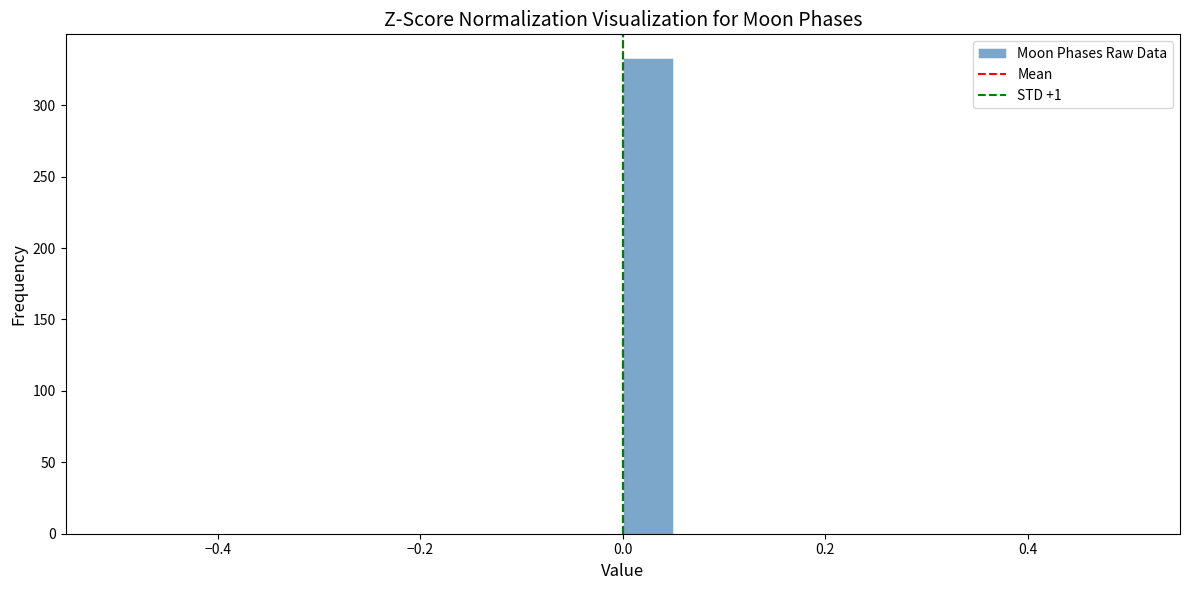

Read against the x-axis, roughly where is the centre of the tallest bar?

0.02